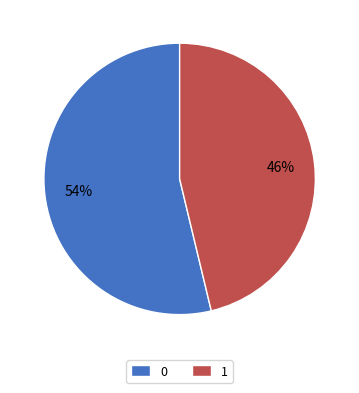

Is the sum of 1 and 0 greater than half?

Yes